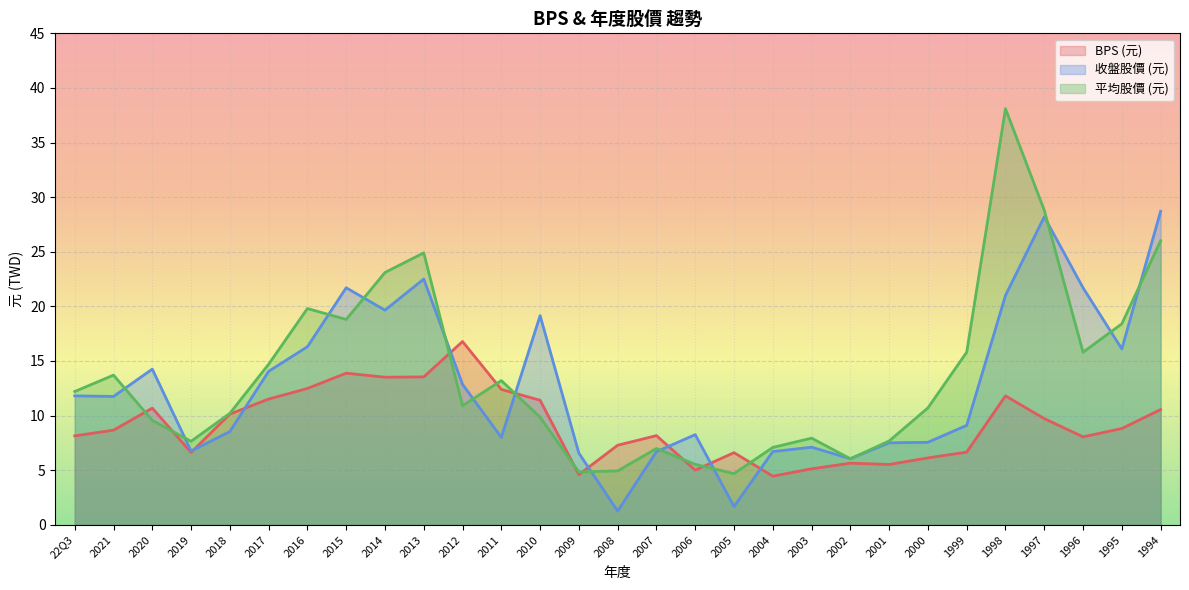

True or false: 年度股價(元)收盤 and BPS cross at least once.

True